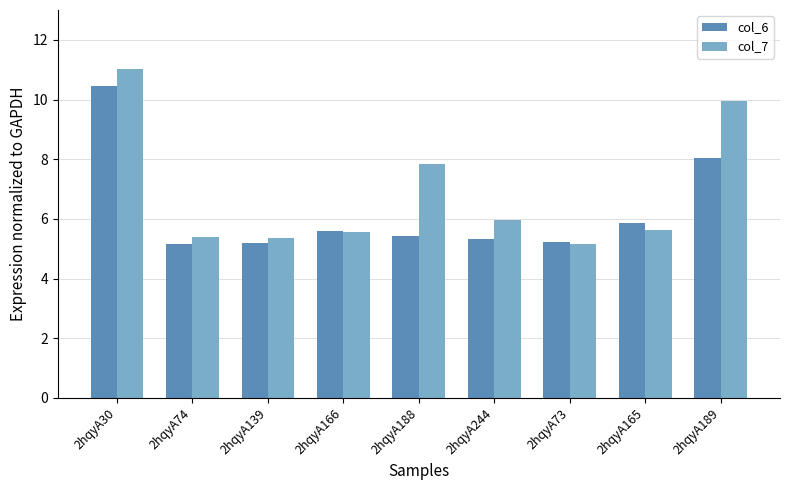

What are all the series names shown in the legend?

col_6, col_7